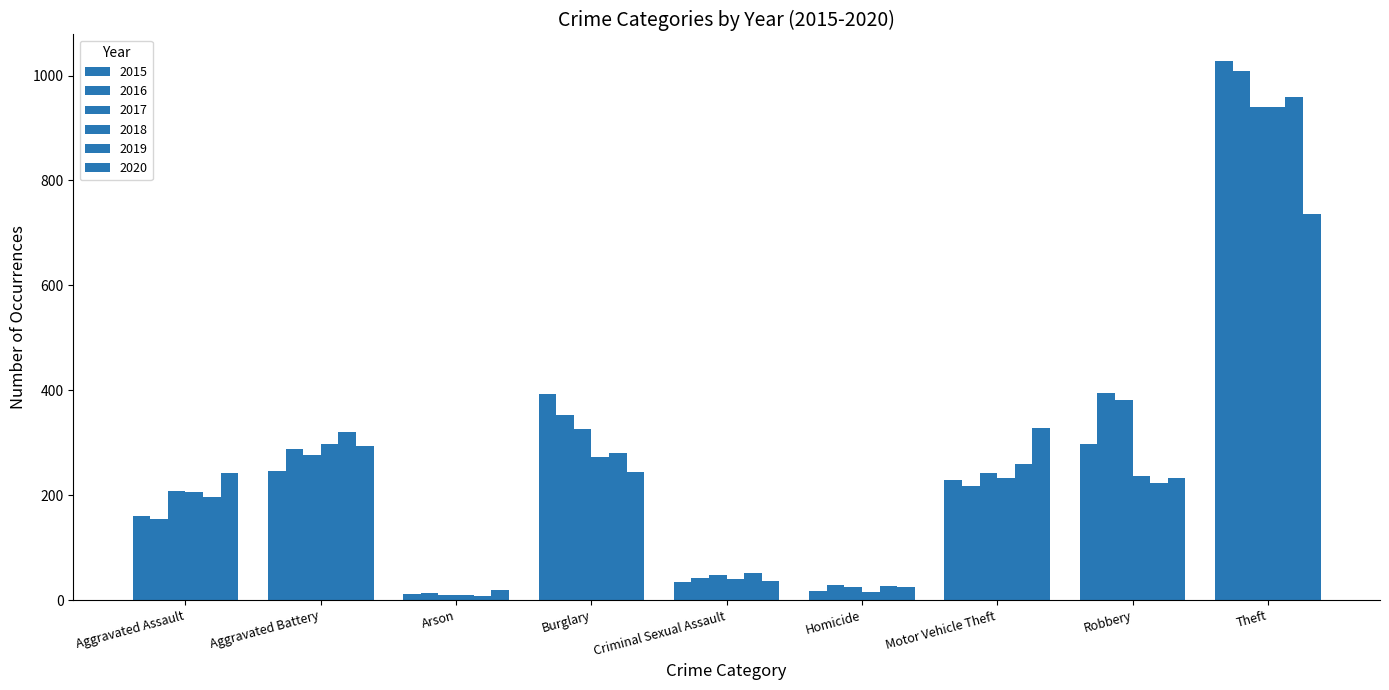

Which series has the widest spread of values?

2015